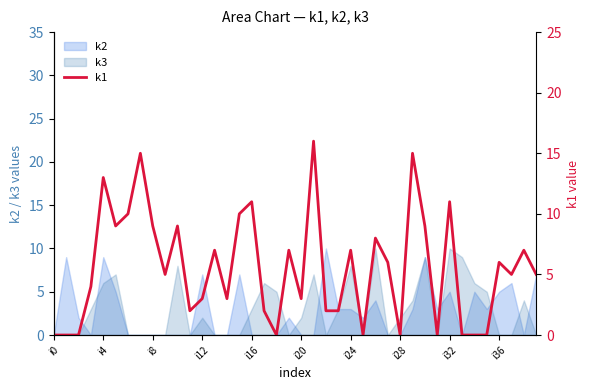

How many values are below 5?

18